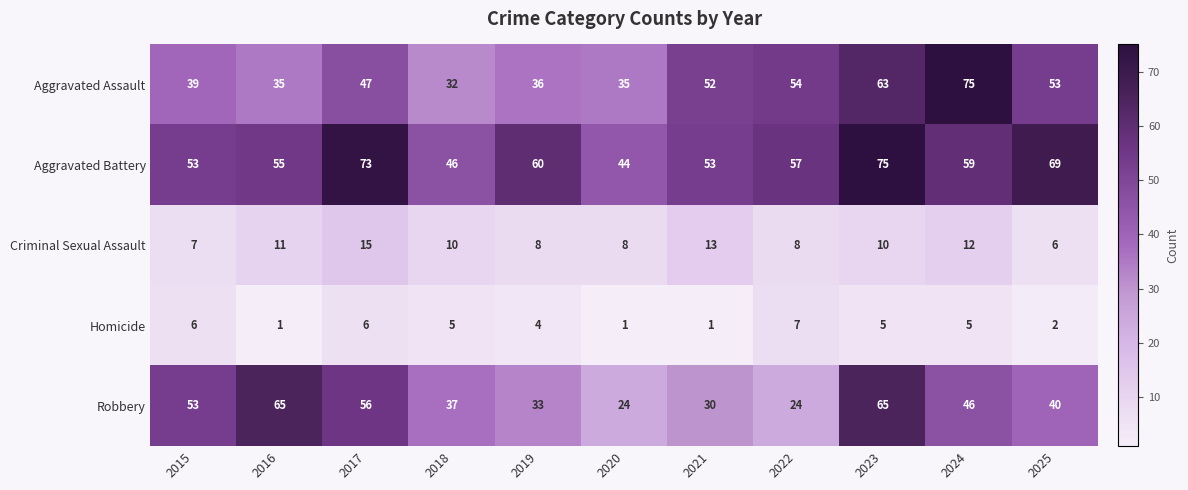

Count the number of data series in this chart.

5